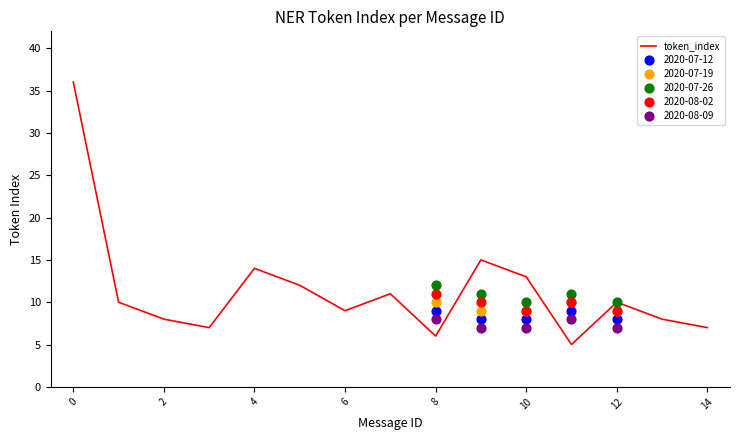

What is the minimum value for token_index?

5